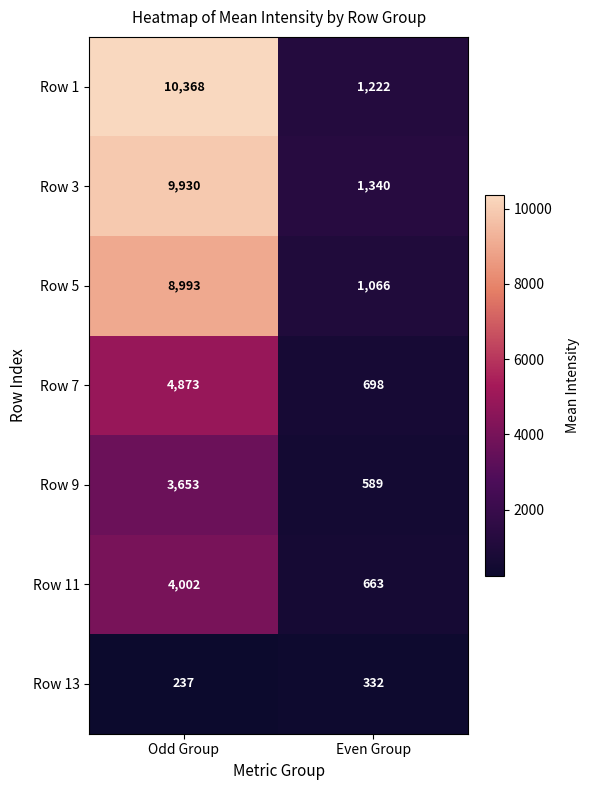

Which category has the lowest value across all series?

Odd Group